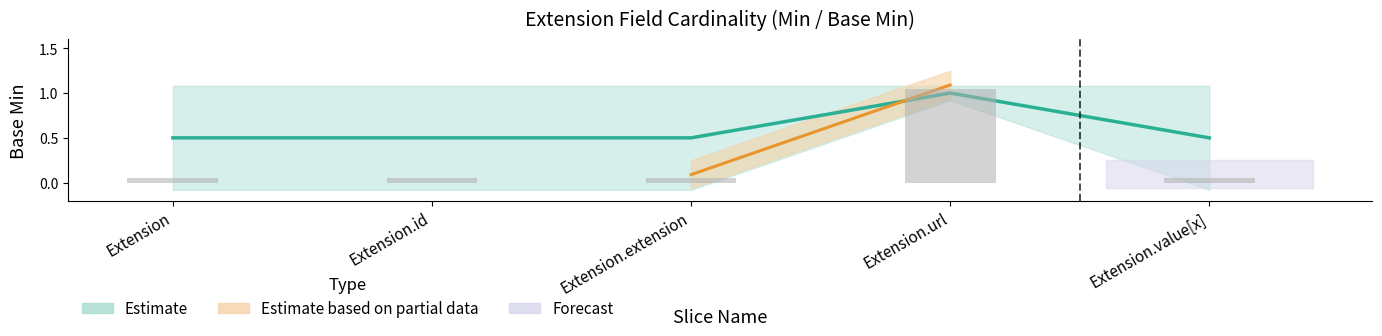

The chart shows a value of 0.2 at Extension.id. True or false?

False